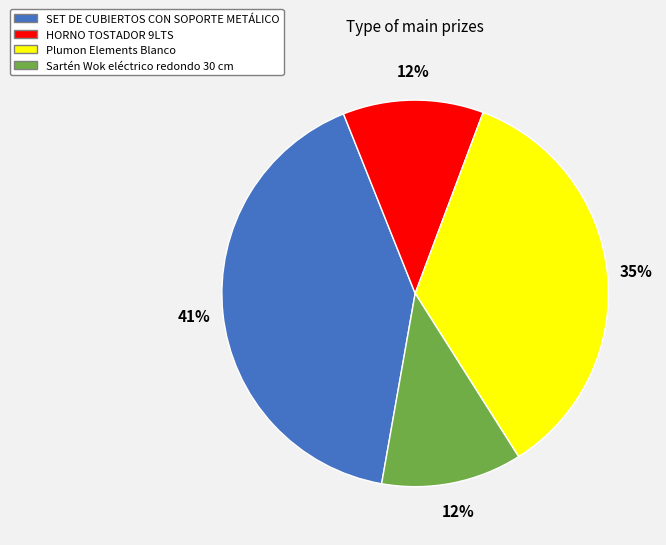

Between HORNO TOSTADOR 9LTS and SET DE CUBIERTOS CON SOPORTE METÁLICO, which is larger?

SET DE CUBIERTOS CON SOPORTE METÁLICO